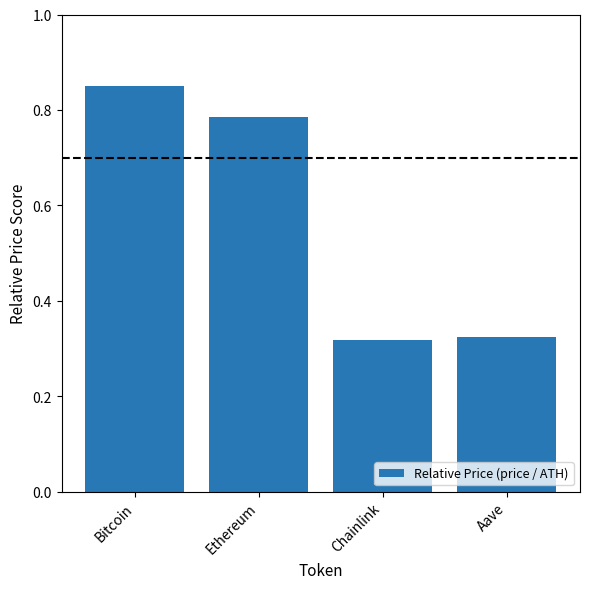

What position from the left is Bitcoin?

1